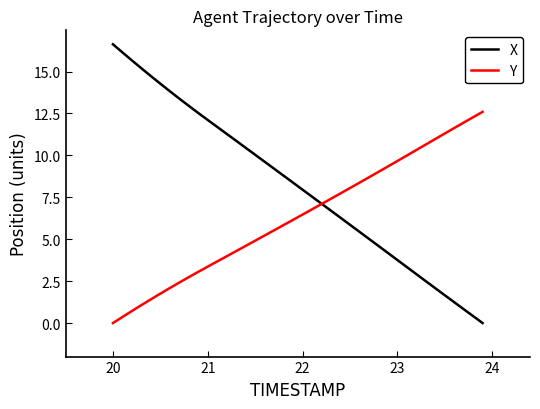

True or false: Y and X intersect in this chart.

True